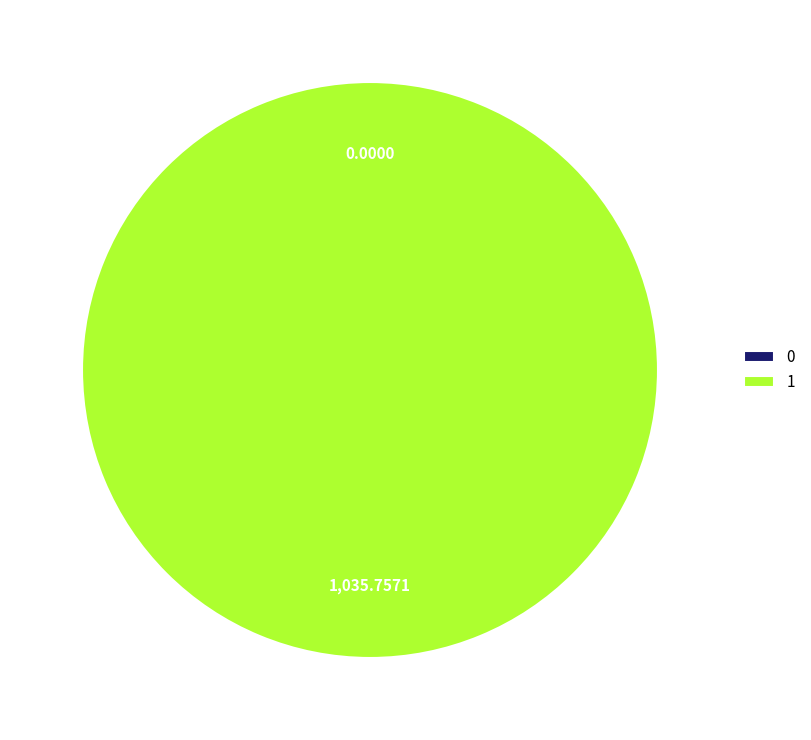

To the nearest percent, what is the average slice percentage?

50%